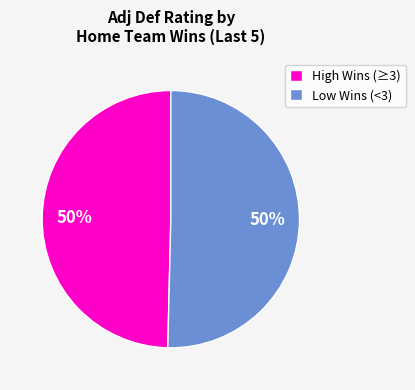

What is the ratio of the value at High Wins (≥3) to the value at Low Wins (<3)?

1.0